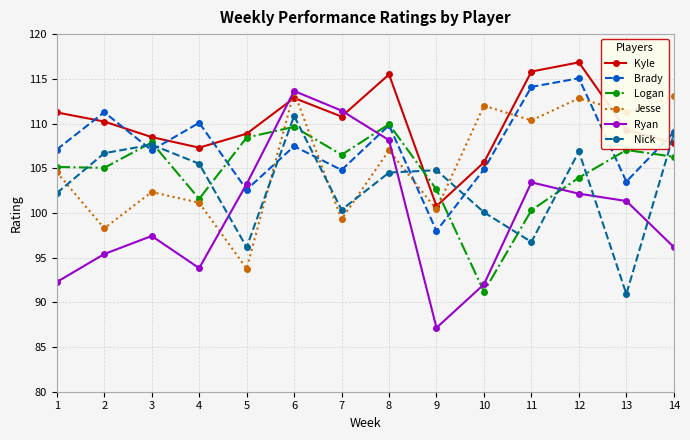

Read the Ryan value at 7.

111.4